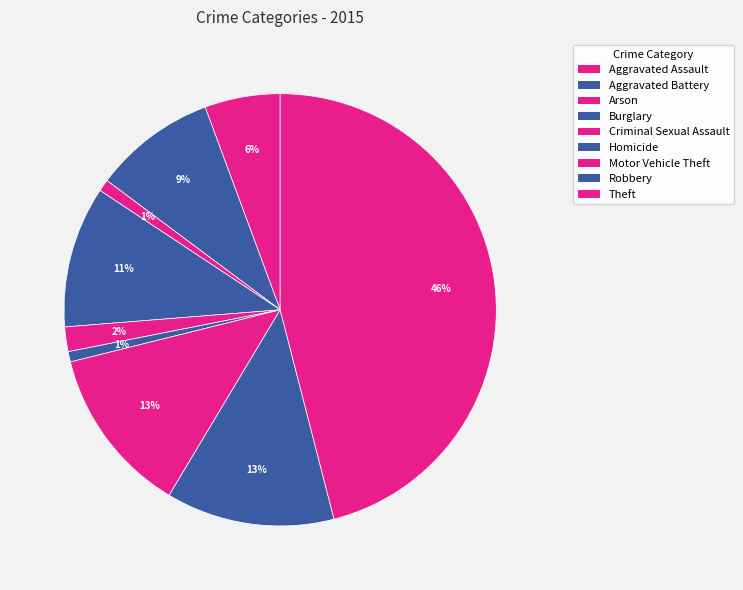

Do Theft and Burglary together represent more than half of the pie?

Yes